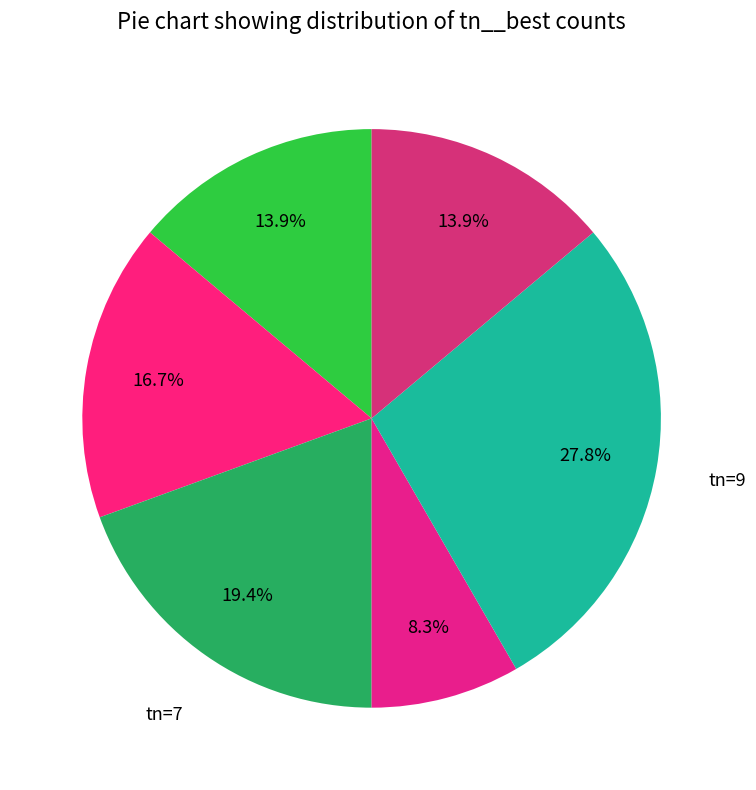

Which category has the smallest portion of the pie?

tn=5